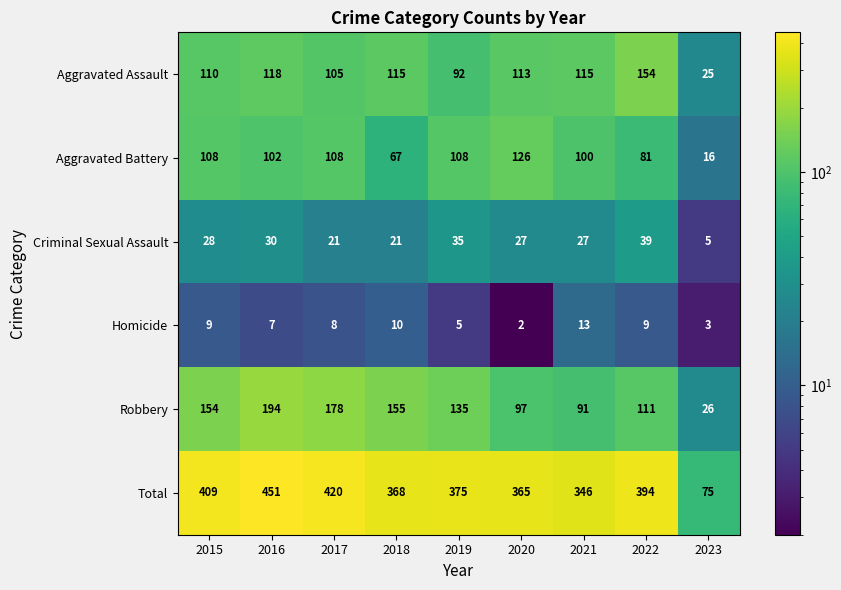

What is the sum of the Criminal Sexual Assault values at 2019 and 2022?

74